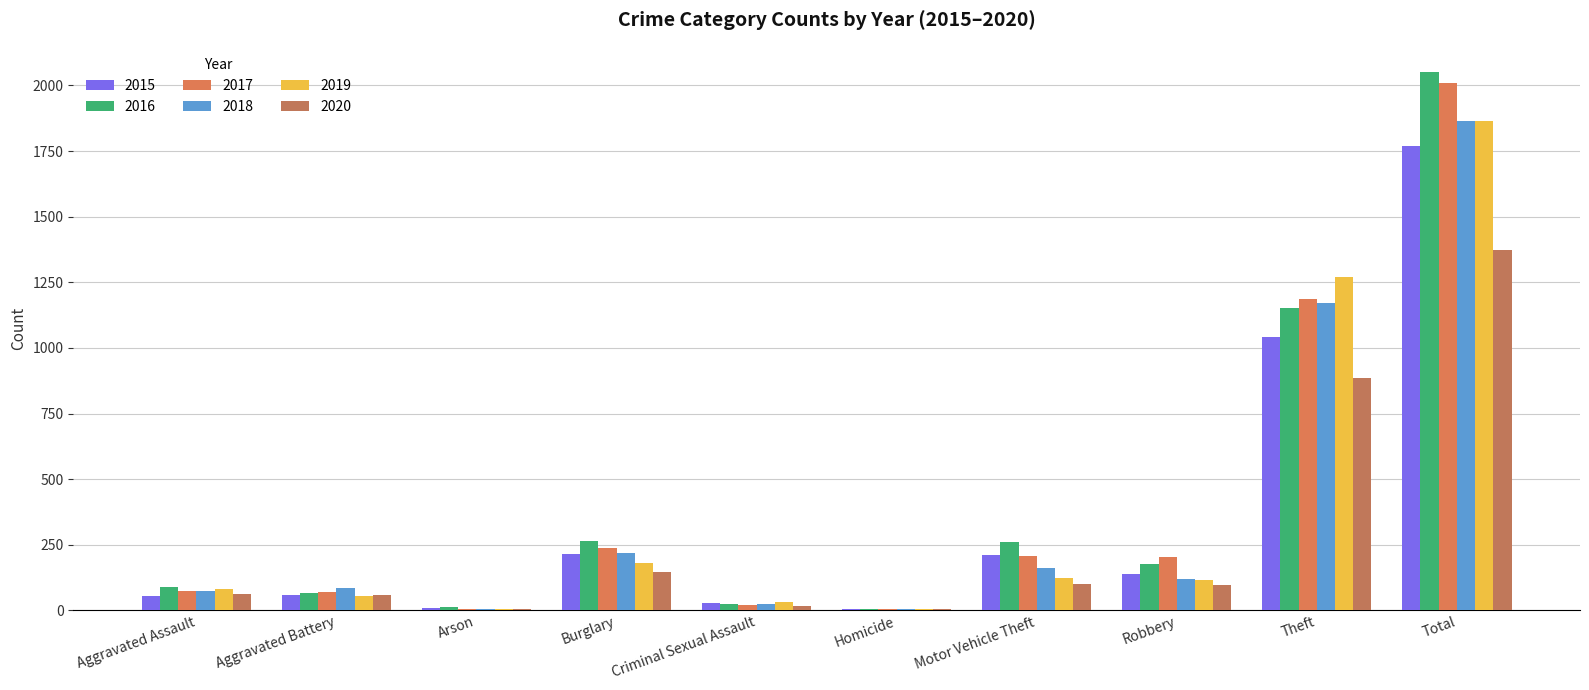

Reading right to left, extract all data points from this chart.

2015: 1768	1041	139	212	5	29	216	10	60	56
2016: 2050	1151	178	259	4	26	266	12	66	88
2017: 2011	1188	202	208	4	22	237	7	71	72
2018: 1865	1170	121	163	4	24	218	7	86	72
2019: 1866	1272	116	123	4	31	182	5	53	80
2020: 1373	884	97	99	5	16	146	7	57	62